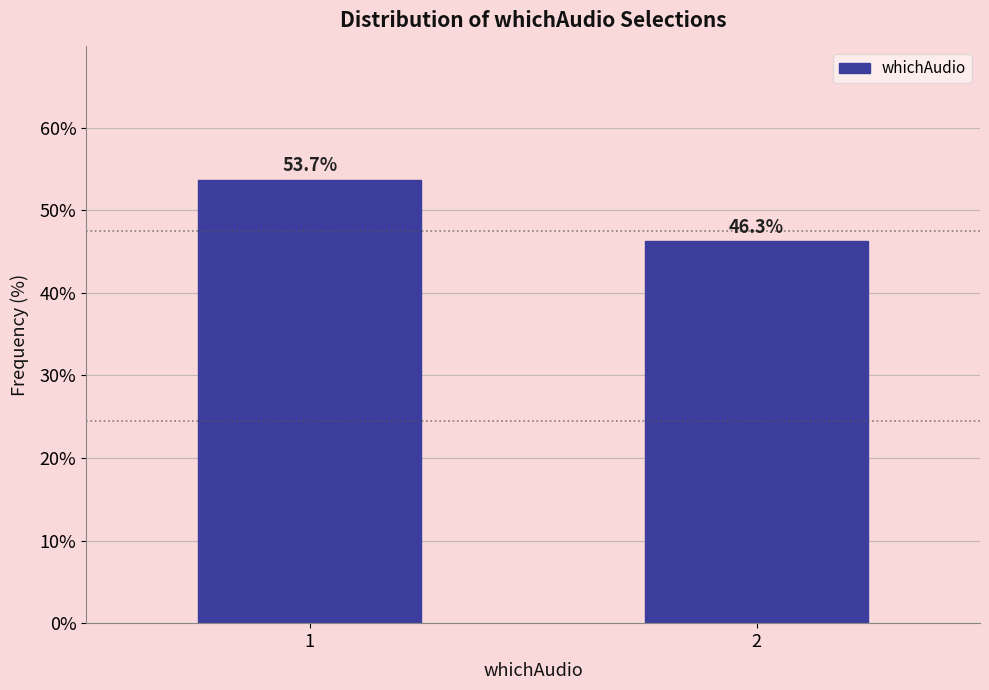

Reading right to left, transcribe all the data shown in this chart.

2=46.3	1=53.7